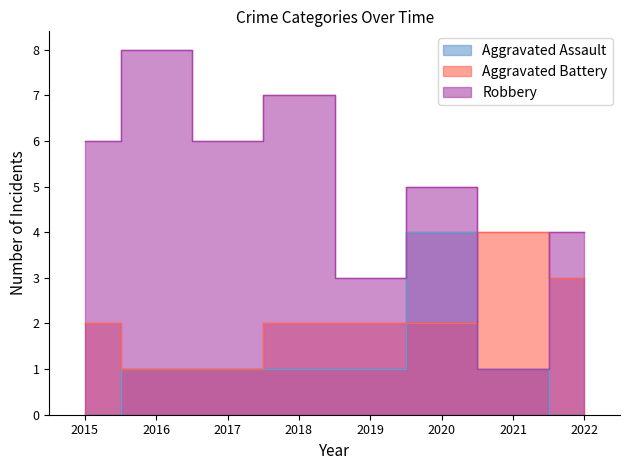

What are all the series names shown in the legend?

Aggravated Assault, Aggravated Battery, Robbery